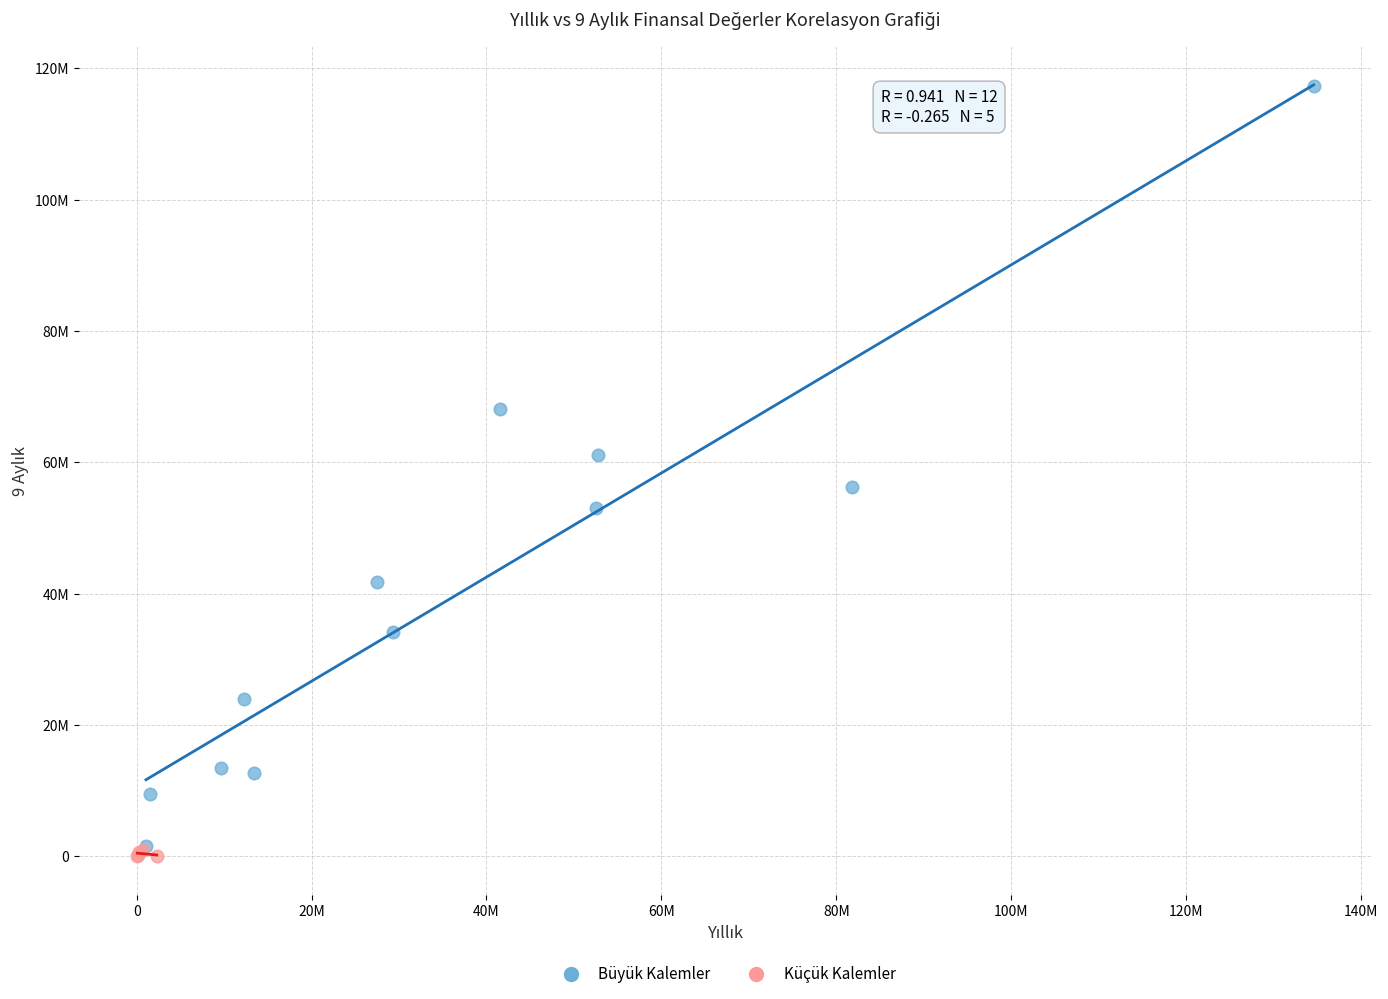

What are all the series names shown in the legend?

Büyük Kalemler, Küçük Kalemler